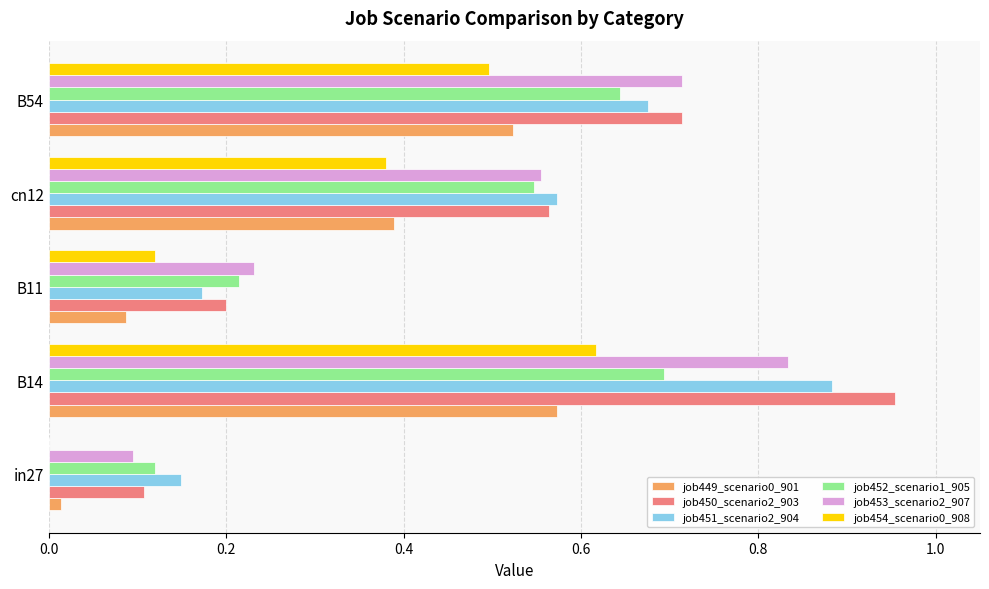

At which category is the sum across all series the highest?

B14